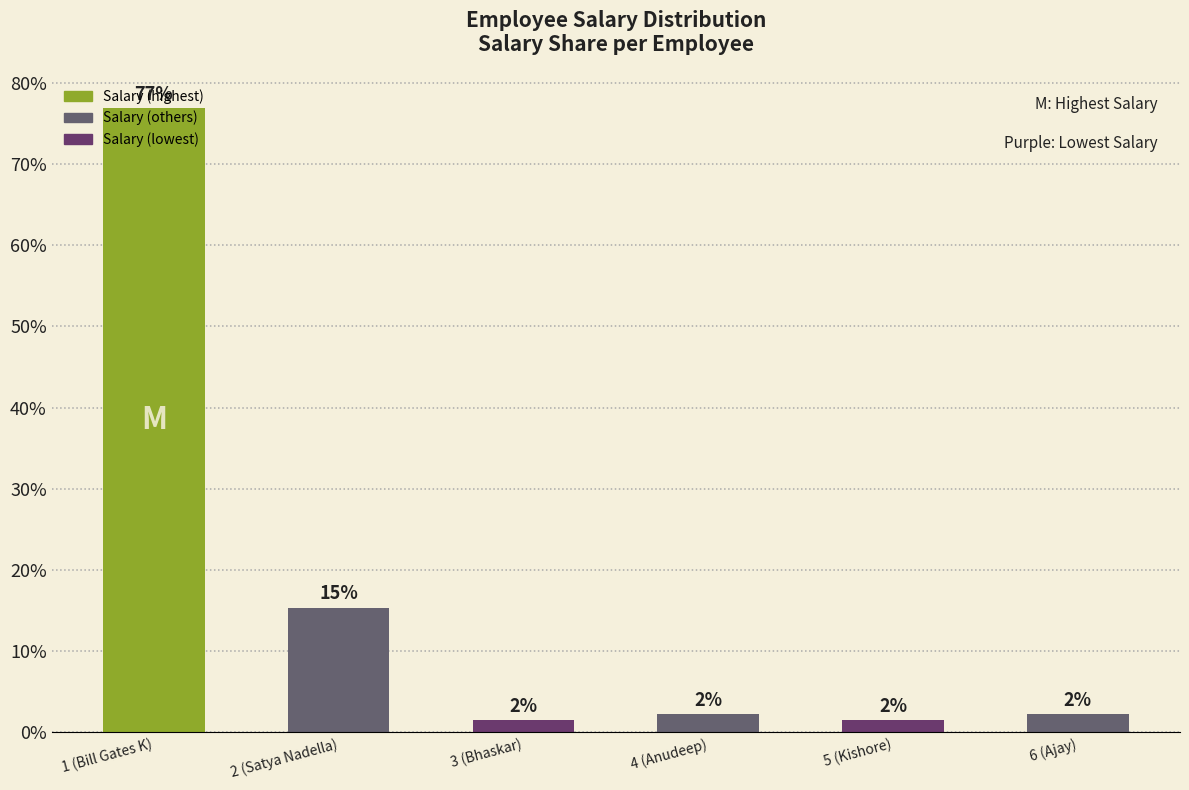

How many bars are there in total?

6